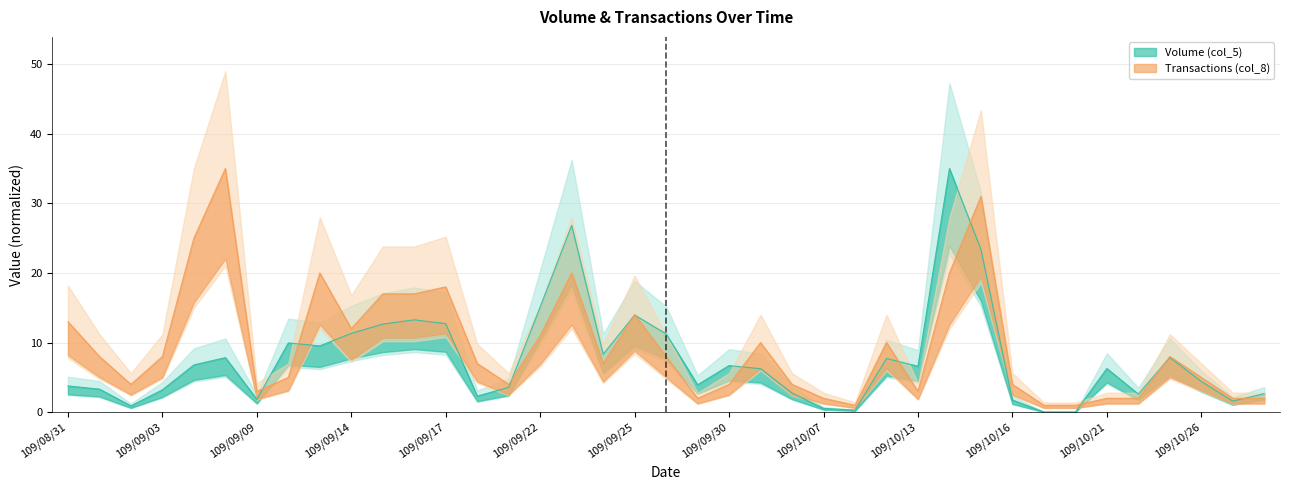

List the series in order of their peak value, highest first.

Volume (col_5), Transactions (col_8)